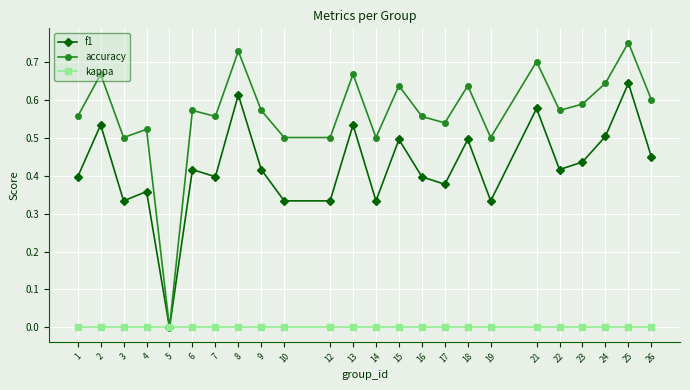

Rank the series by their average value, from lowest to highest.

kappa, f1, accuracy